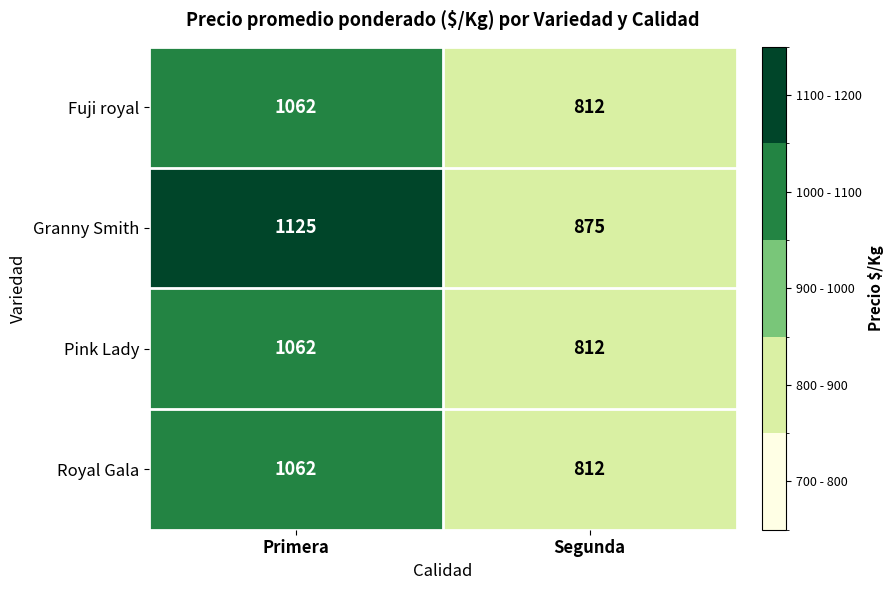

The value of Fuji royal at Segunda is 1214. True or false?

False